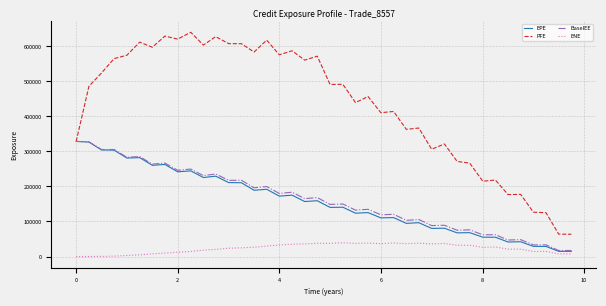

What is the minimum value for BaselEE?

17135.7